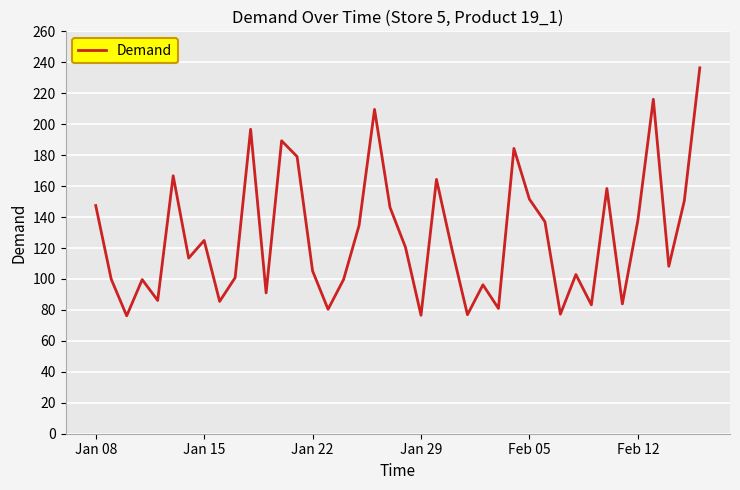

What is the difference between the maximum and minimum values?

160.2